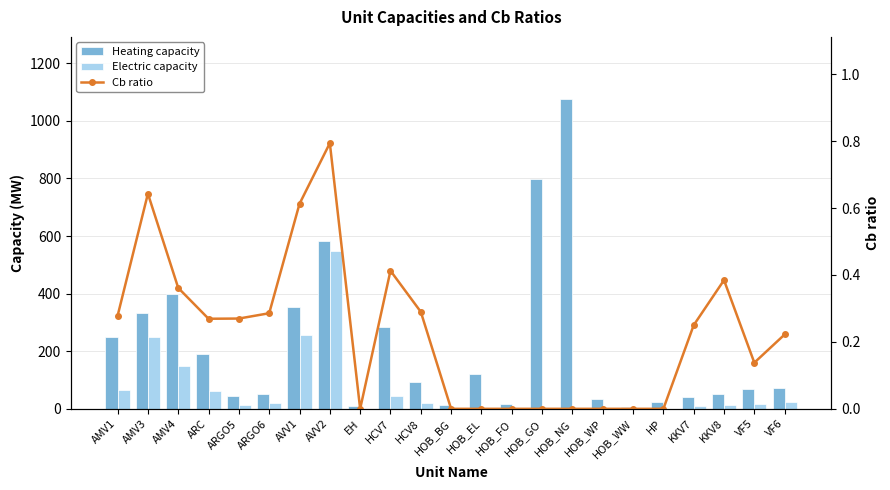

What is the label of the 14th bar from the left?

HOB_FO